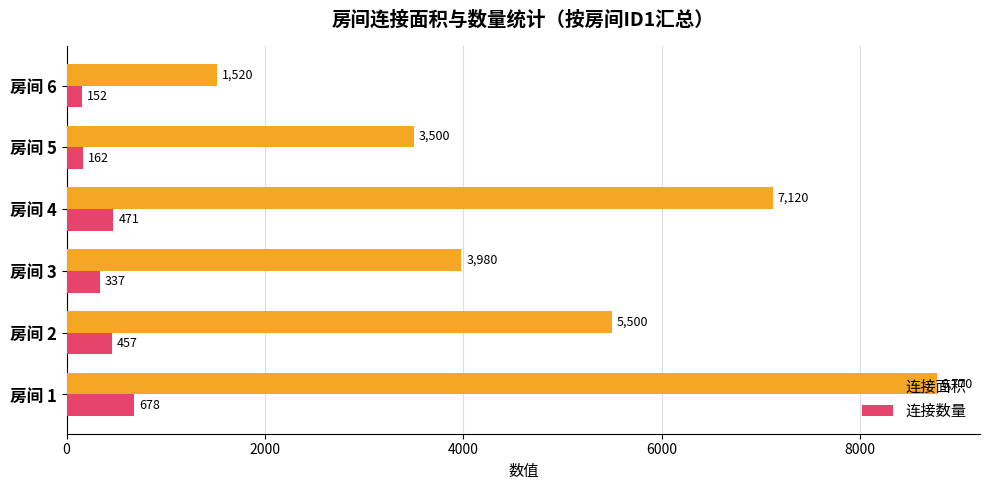

What is the greatest value displayed?

8770